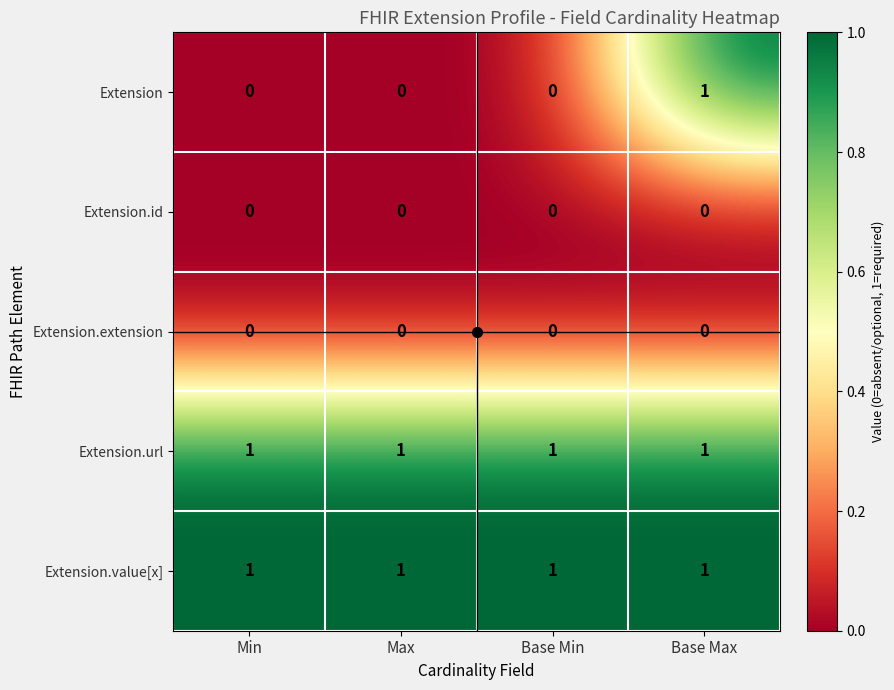

At which category is the sum across all series the highest?

Base Max